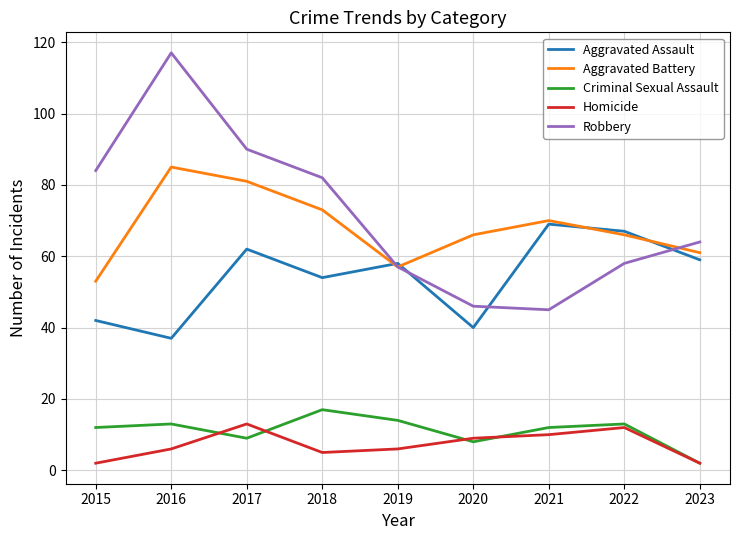

Is the value of Criminal Sexual Assault at 2020 greater than the value of Aggravated Assault at 2022?

No